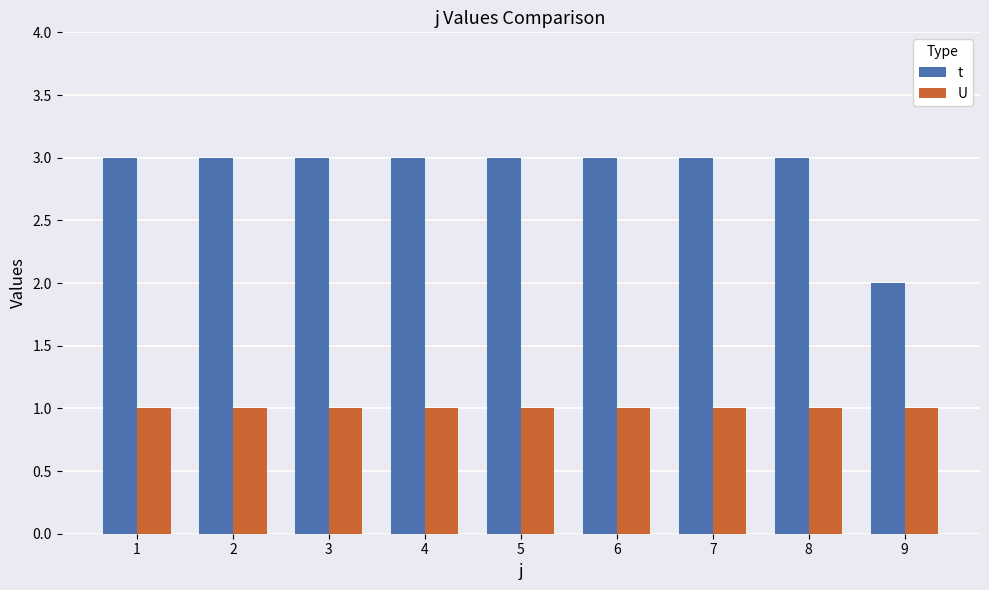

How many distinct data groups are displayed?

2